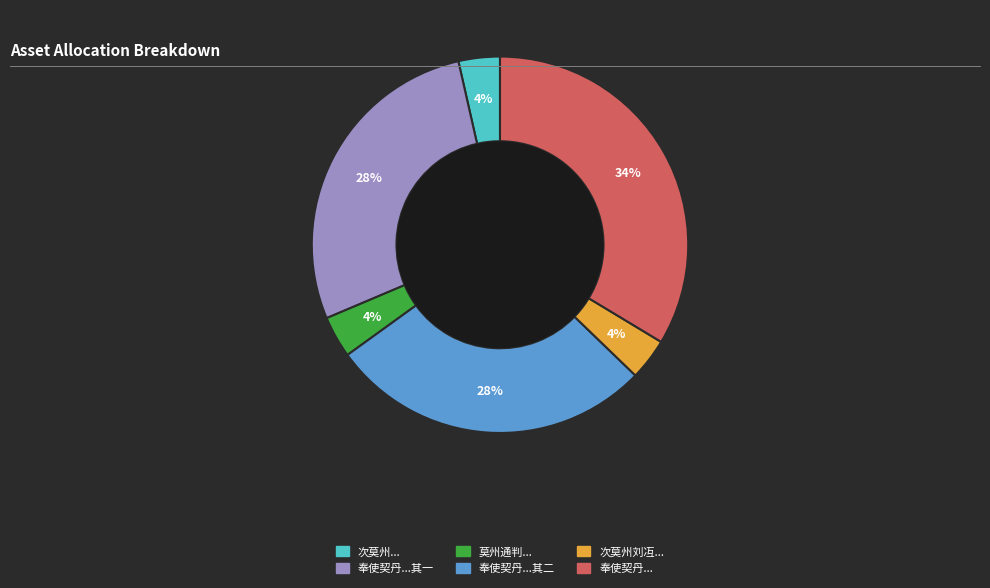

To the nearest percent, what is the average slice percentage?

17%